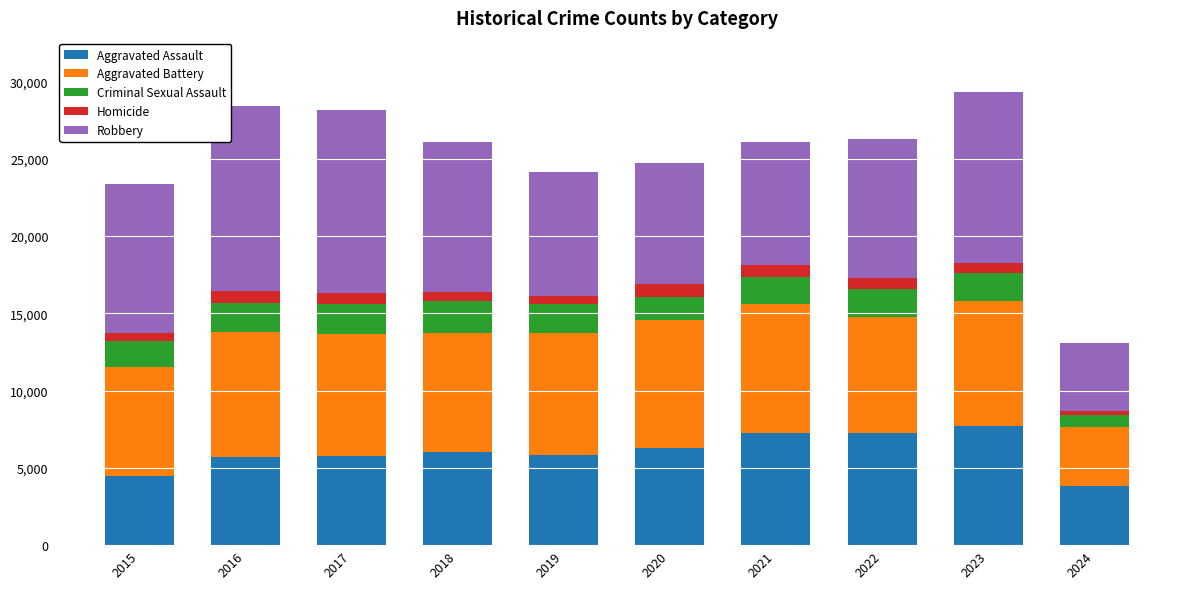

The value of Aggravated Assault at 2016 is 5712. True or false?

True